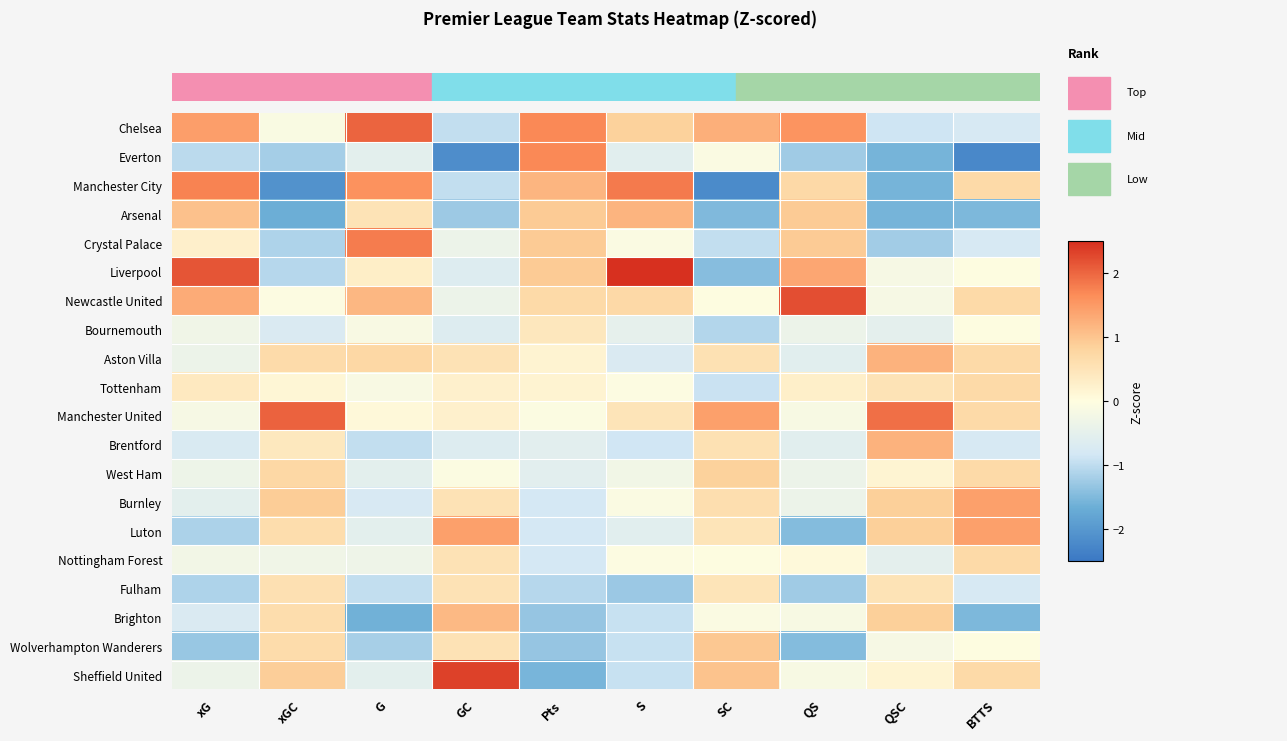

At how many categories does at least one series exceed 0?

10